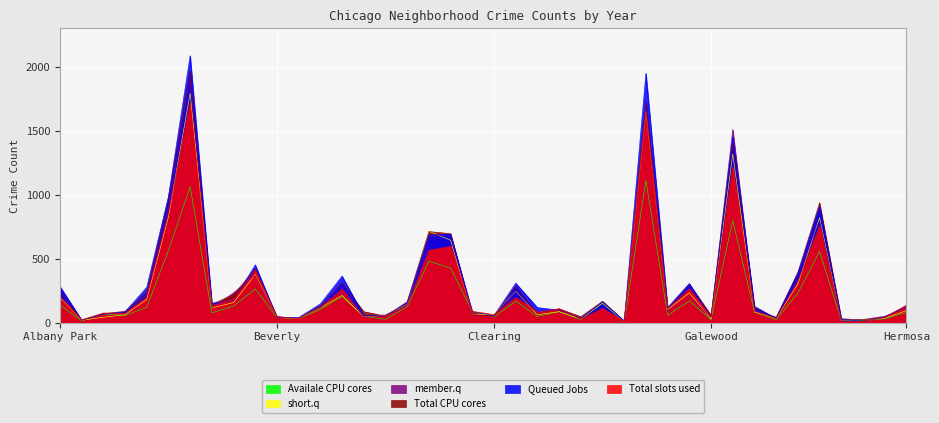

What is the highest value of the member.q series?

1911